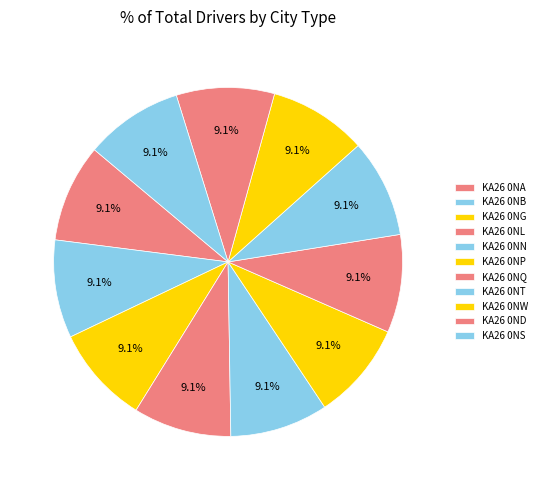

Between KA26 0NG and KA26 0NB, which is larger?

KA26 0NG